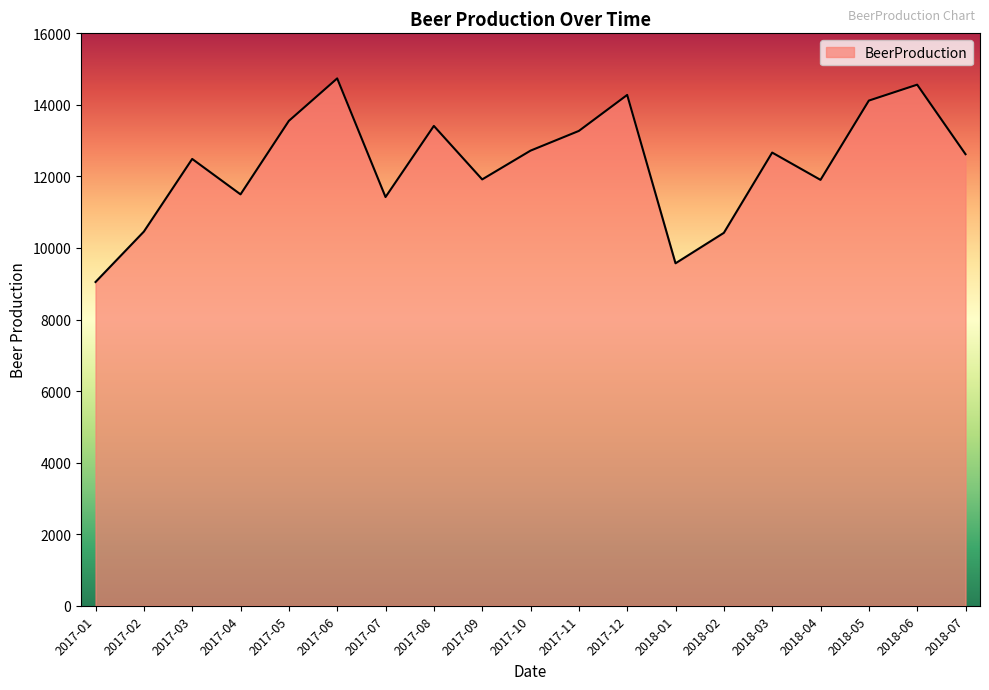

What is the difference between the values at 2018-06 and 2017-08?

1153